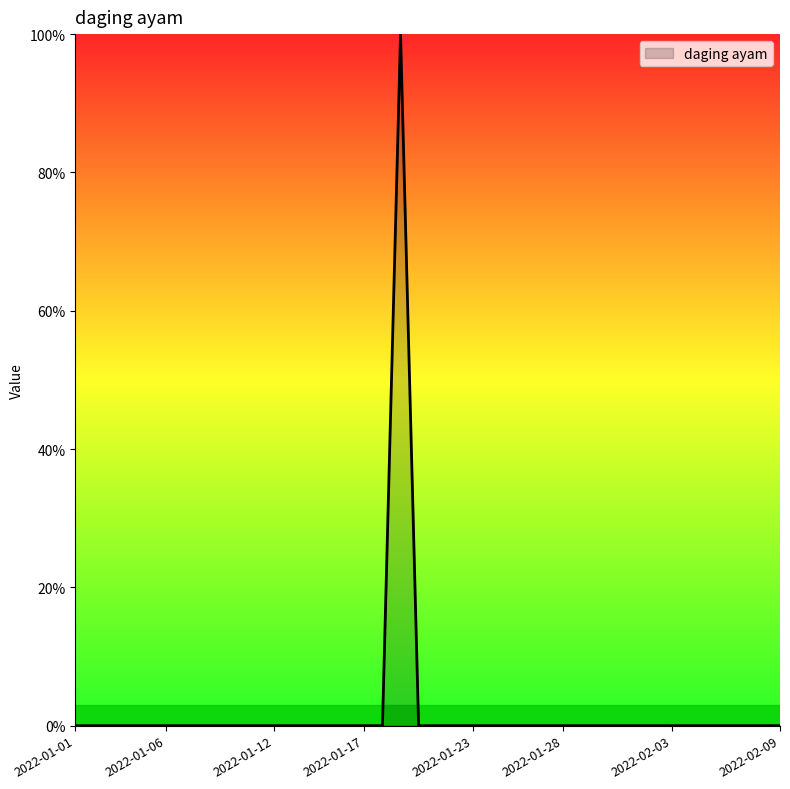

How many categories are shown in the chart?

40